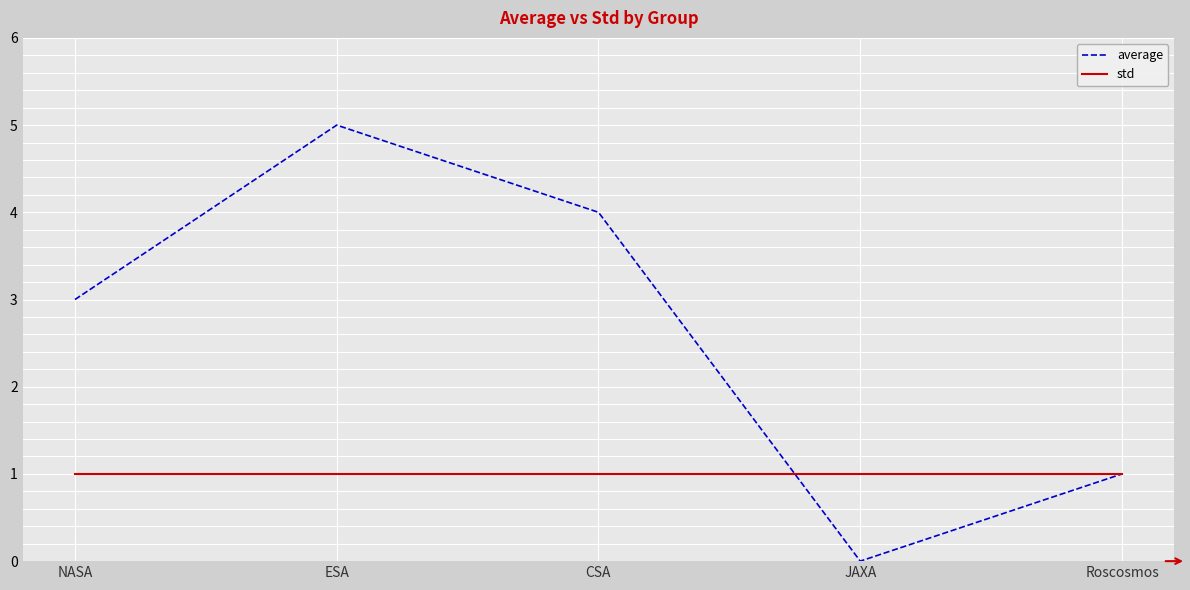

Between NASA and Roscosmos, which series saw the biggest shift?

average